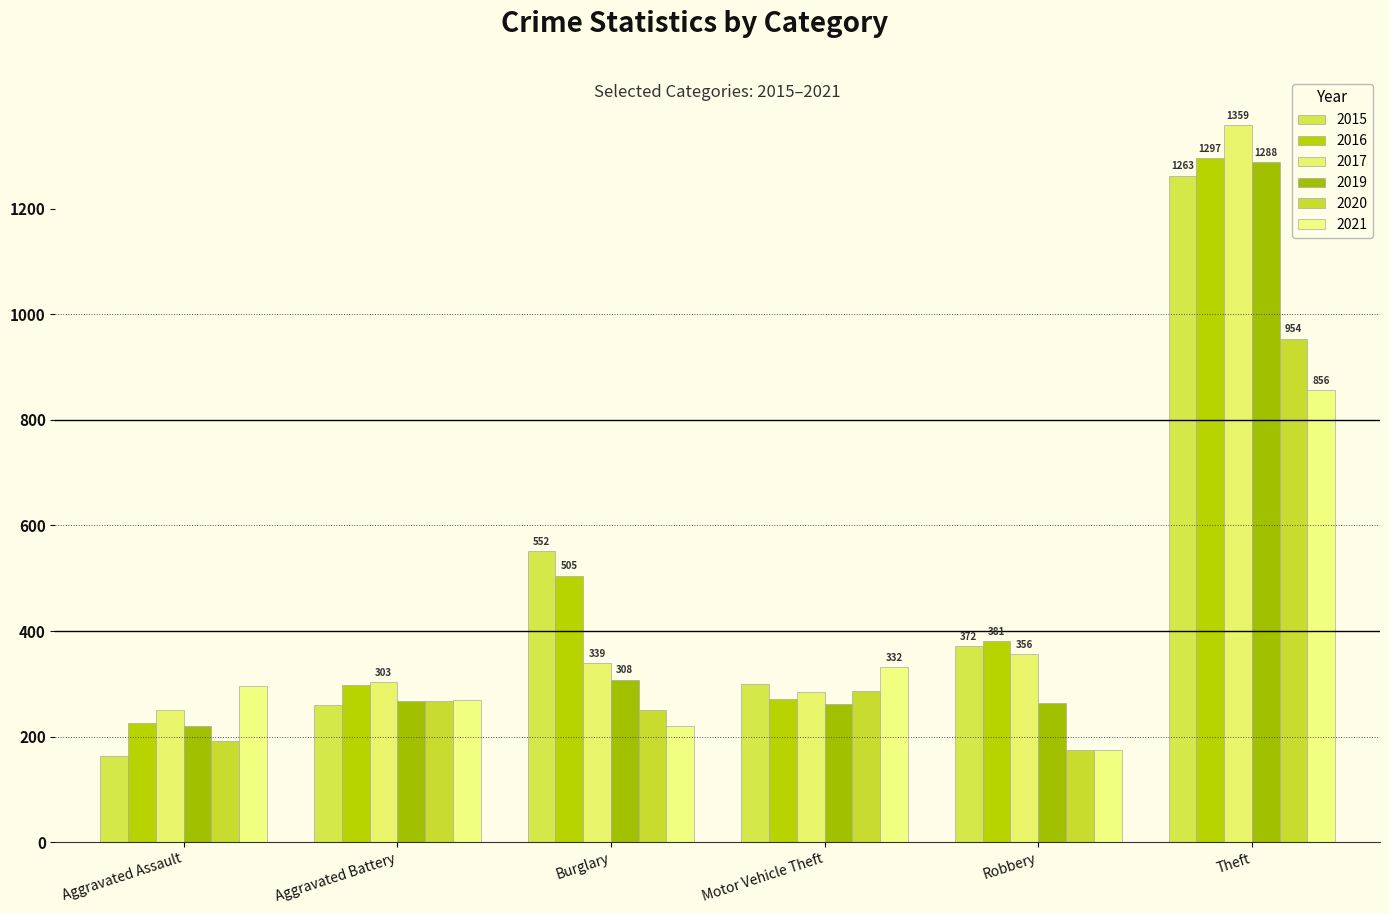

The value of 2017 at Theft is 1359. True or false?

True